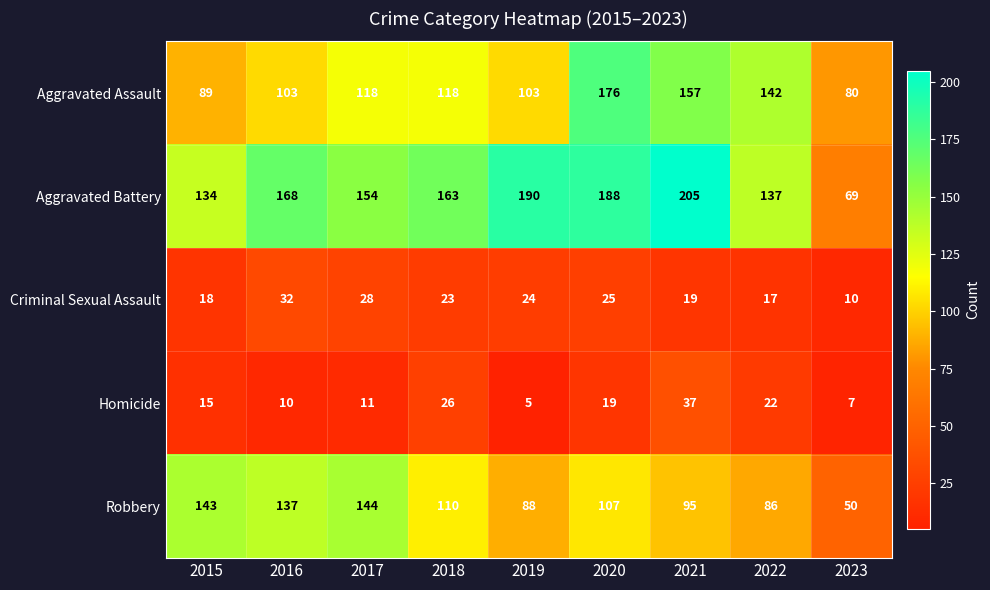

What is the sum of all Homicide values?

152